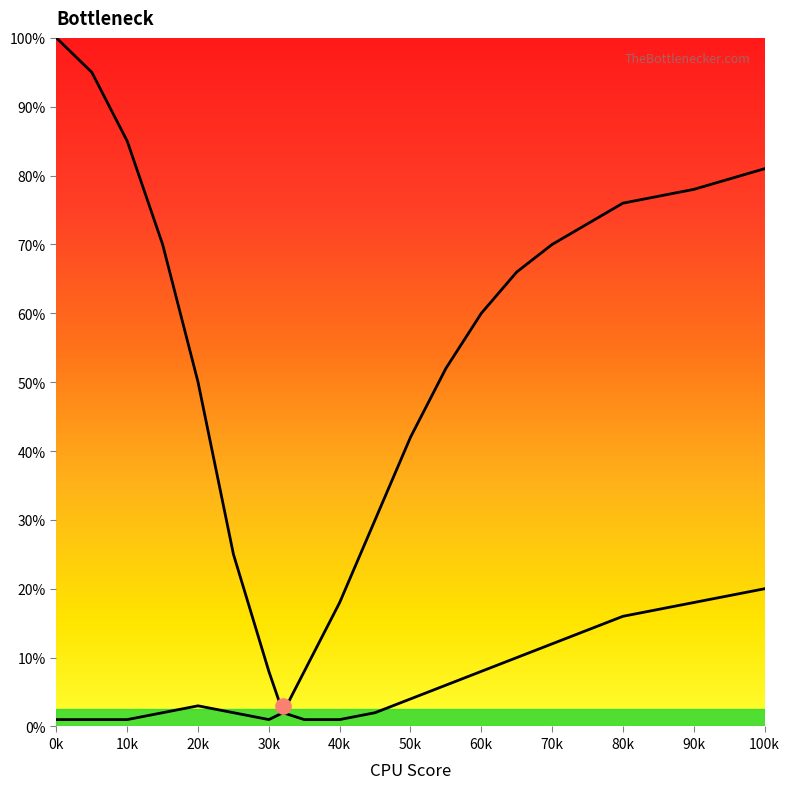

Which series has the largest total across all categories?

CPU Bottleneck